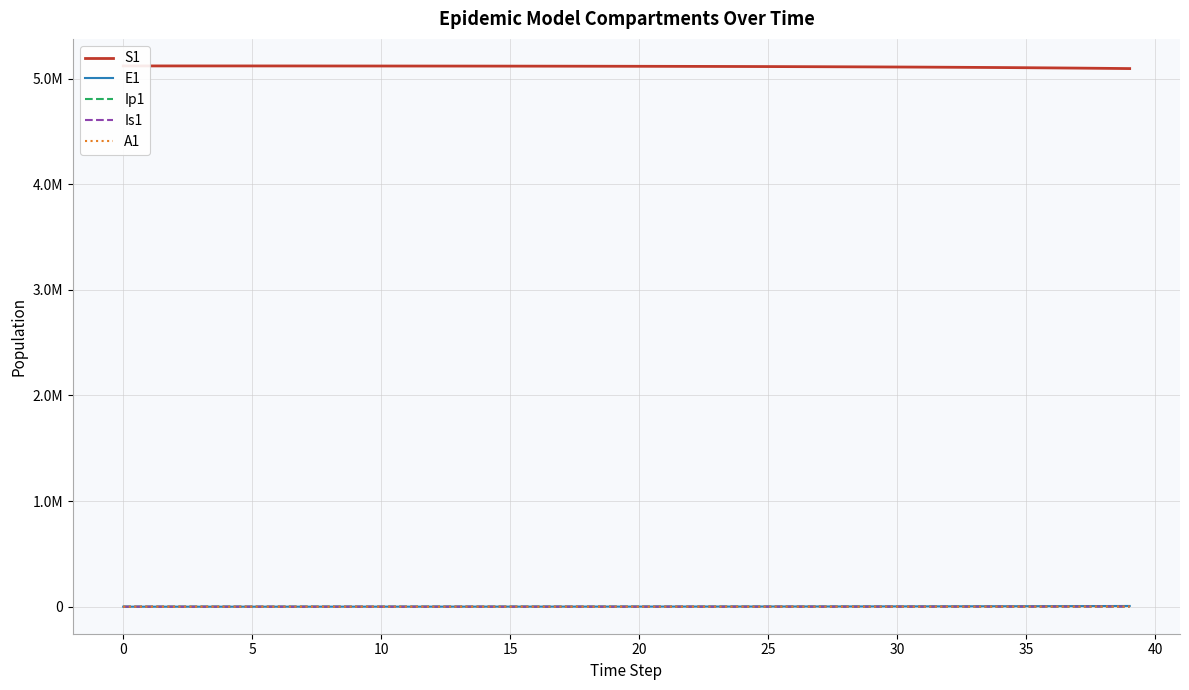

True or false: A1 and E1 intersect in this chart.

False